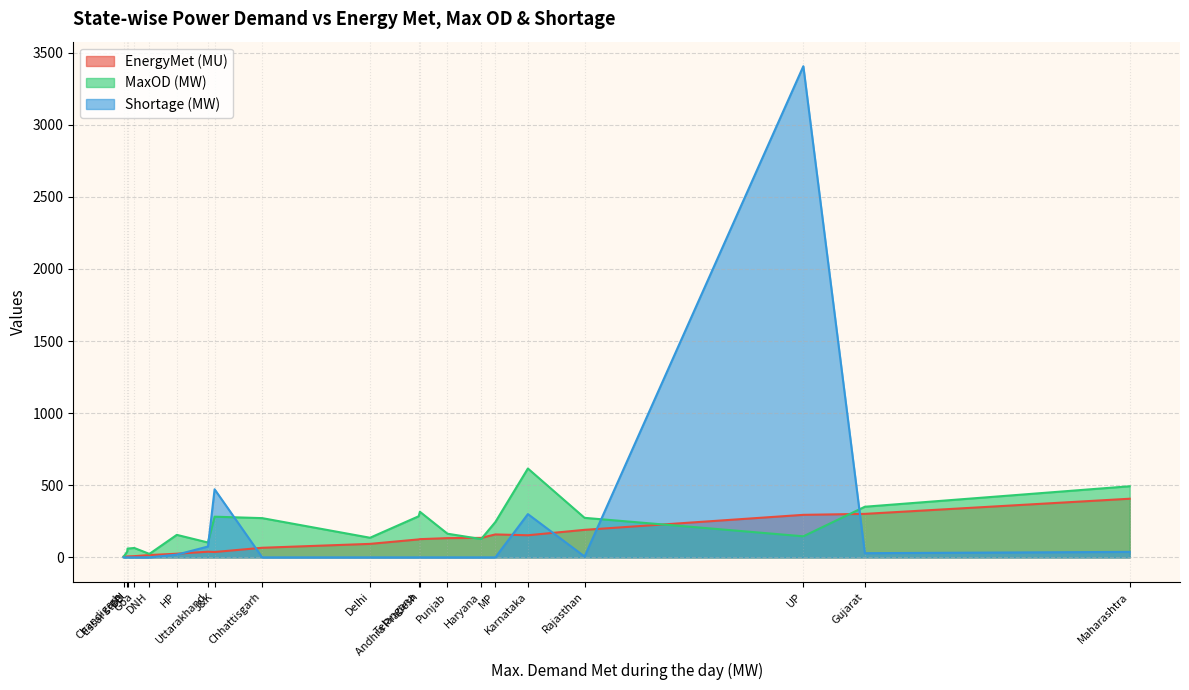

What is the difference between the Shortage (MW) values at UP and DD?

3405.0